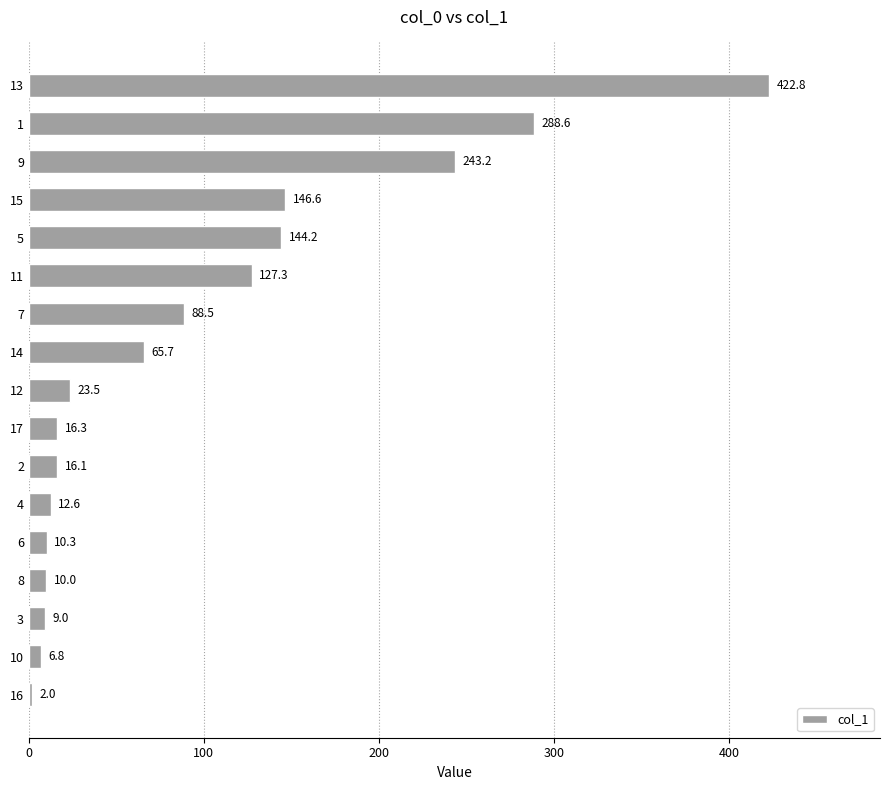

Read the value at 7.

88.5